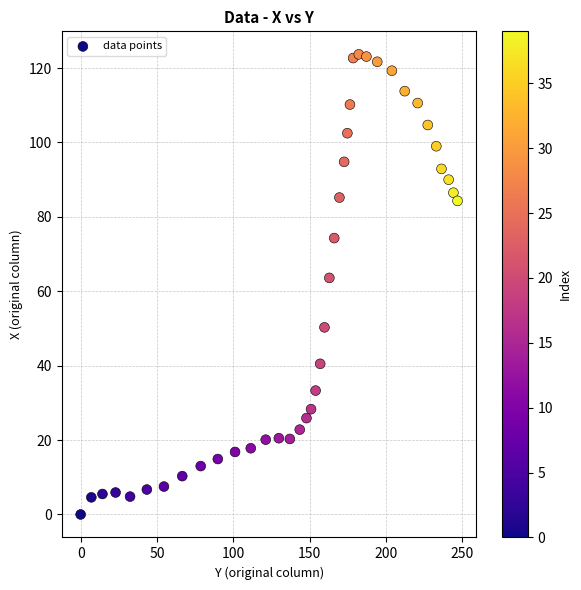

What is the range of X values (max minus min)?

247.0